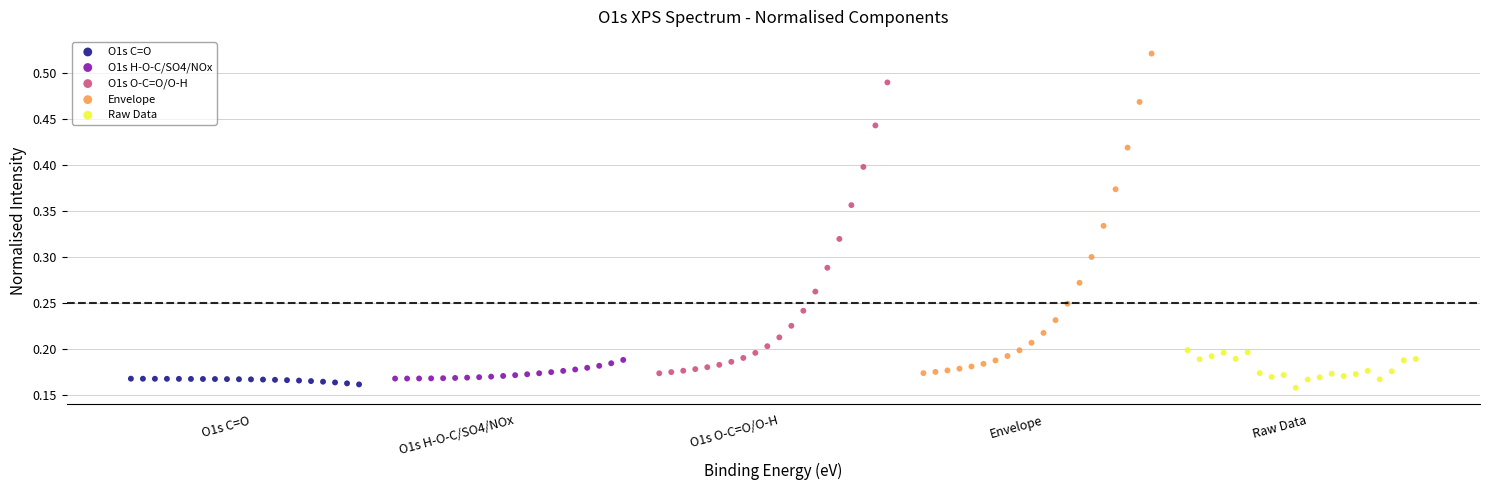

Which series reaches the maximum Y coordinate?

Envelope